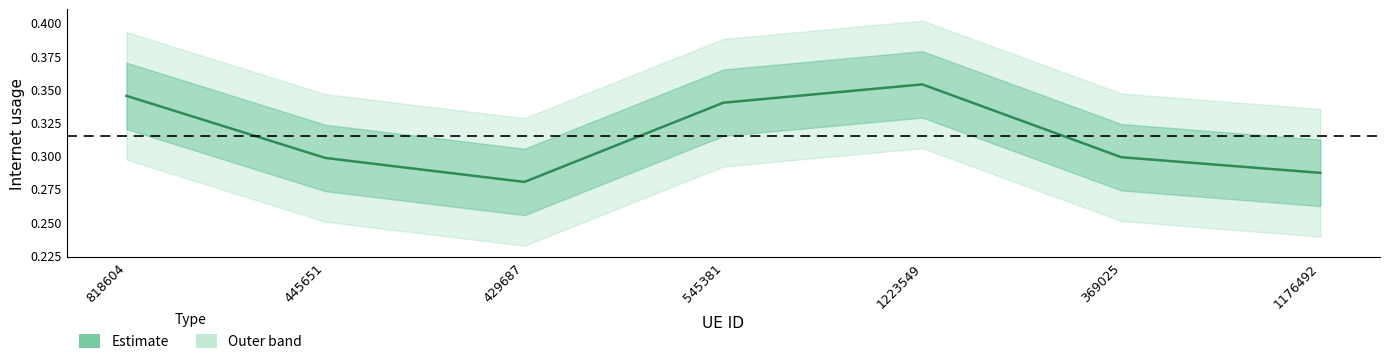

Reading left to right, list all the values displayed in this chart.

818604=0.3	445651=0.3	429687=0.3	545381=0.3	1223549=0.4	369025=0.3	1176492=0.3